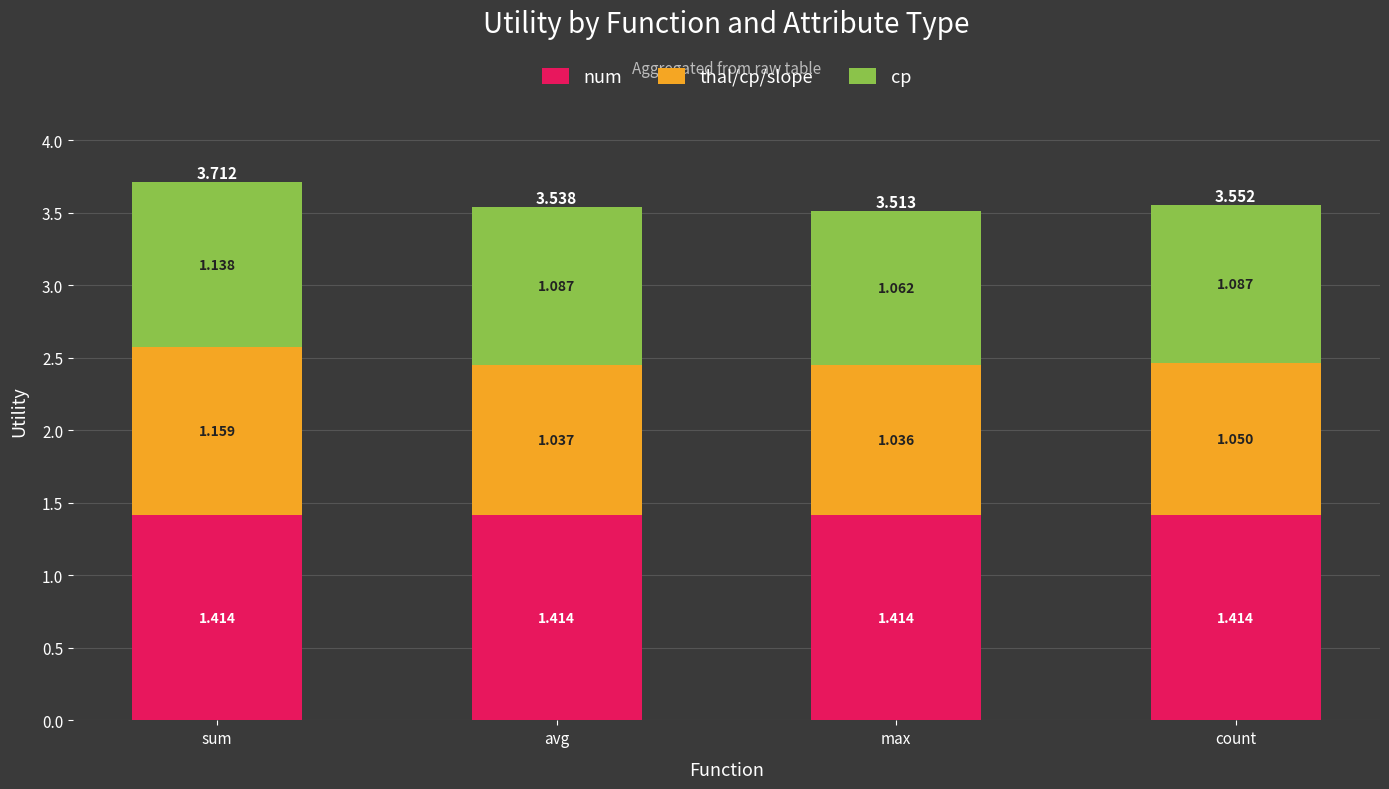

At which category is the sum across all series the highest?

sum